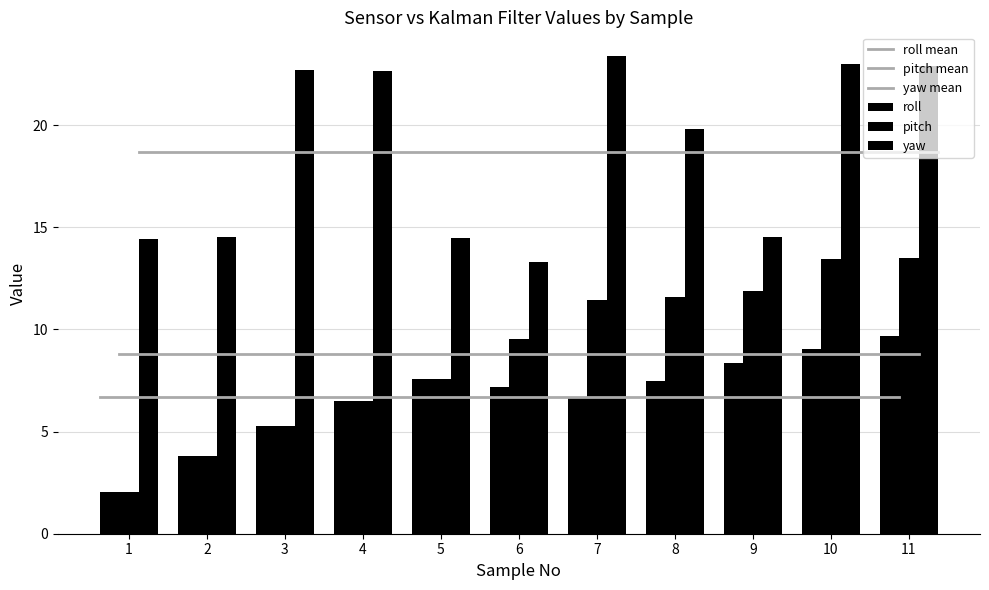

Reading left to right, transcribe all the data shown in this chart.

roll: 2.1	3.8	5.3	6.5	7.6	7.2	6.7	7.5	8.4	9.1	9.7
pitch: 2.0	3.8	5.3	6.5	7.6	9.5	11.5	11.6	11.9	13.5	13.5
yaw: 14.4	14.5	22.7	22.7	14.5	13.3	23.4	19.8	14.5	23.0	22.9